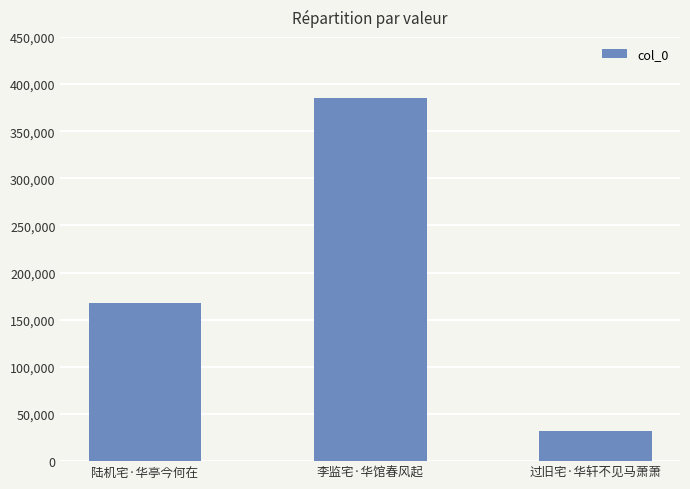

The chart shows a value of 16449 at 过旧宅·华轩不见马萧萧. True or false?

False